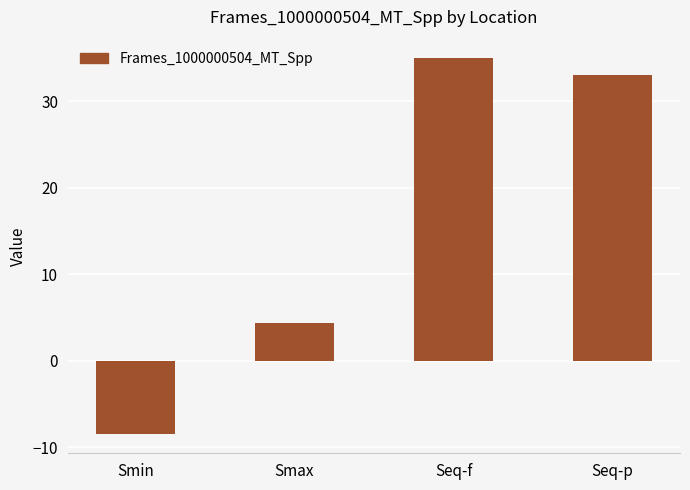

Reading left to right, extract all data points from this chart.

Smin=-8.5	Smax=4.4	Seq-f=35.0	Seq-p=33.1